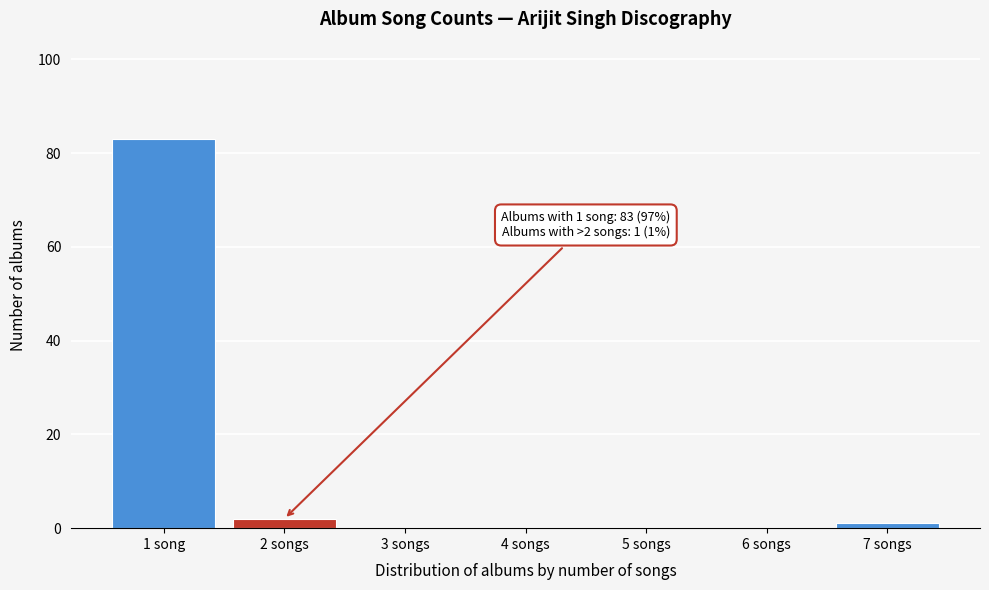

Reading left to right, what are all the values shown in this chart?

1 song=83	2 songs=2	3 songs=0	4 songs=0	5 songs=0	6 songs=0	7 songs=1